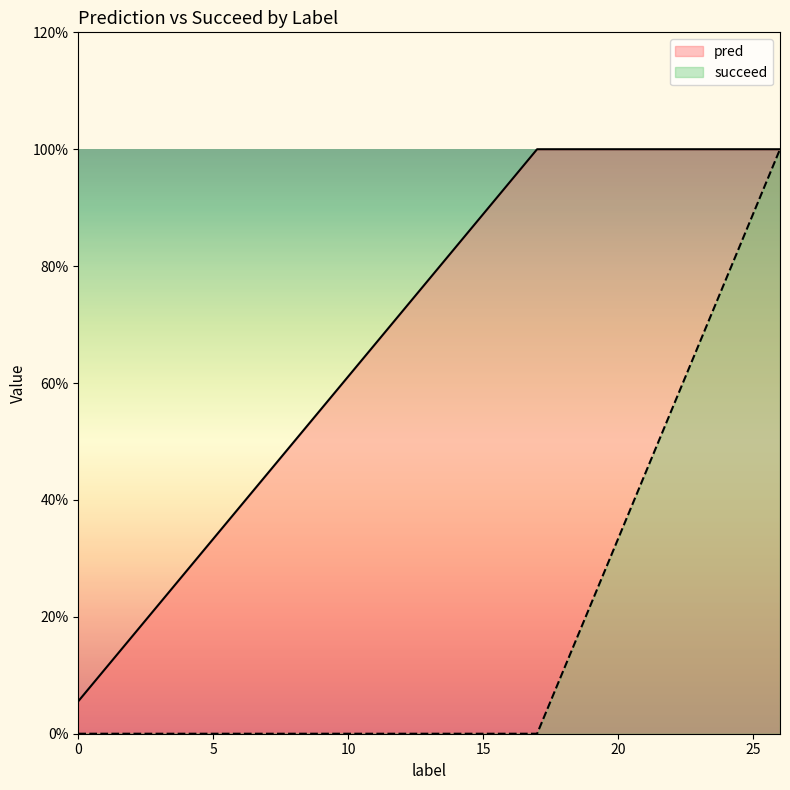

True or false: succeed and pred cross at least once.

True